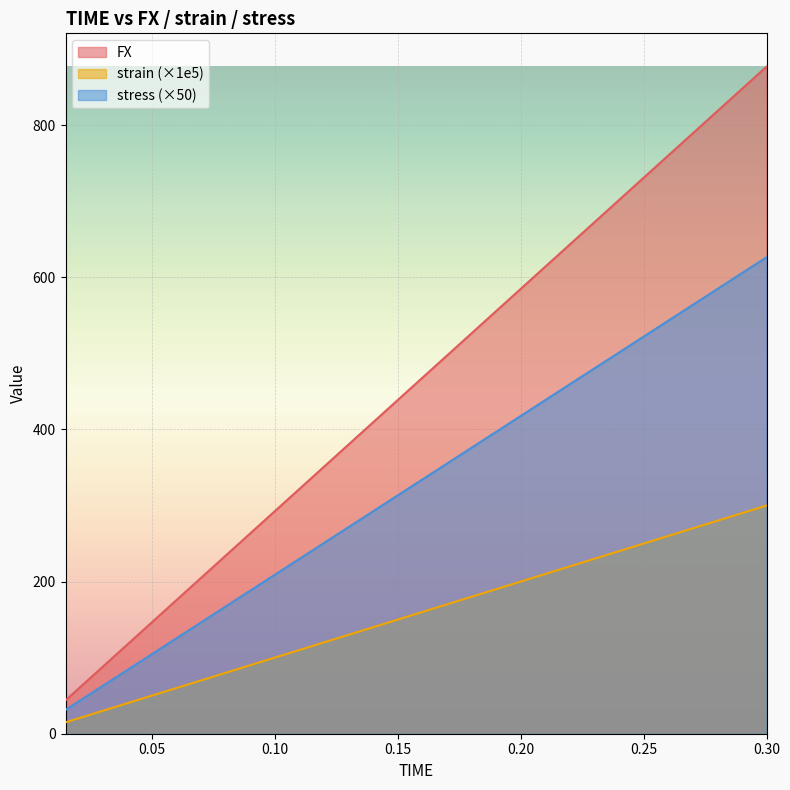

At how many categories does at least one series exceed 596?

7